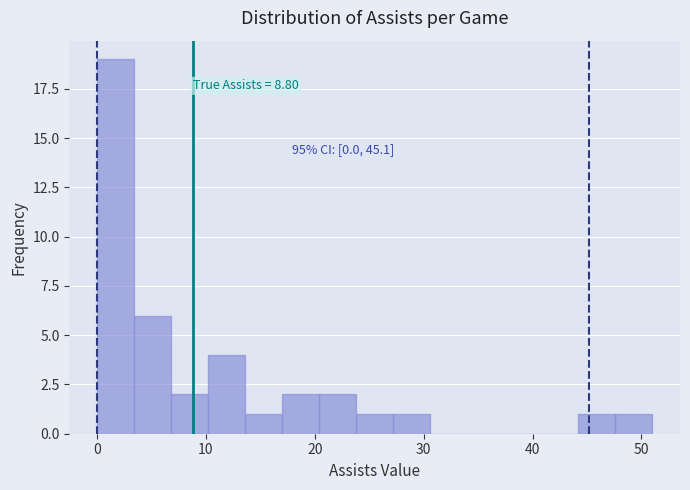

Around what value on the x-axis is the tallest bar? Give the approximate position of its centre, as read against the axis.

2